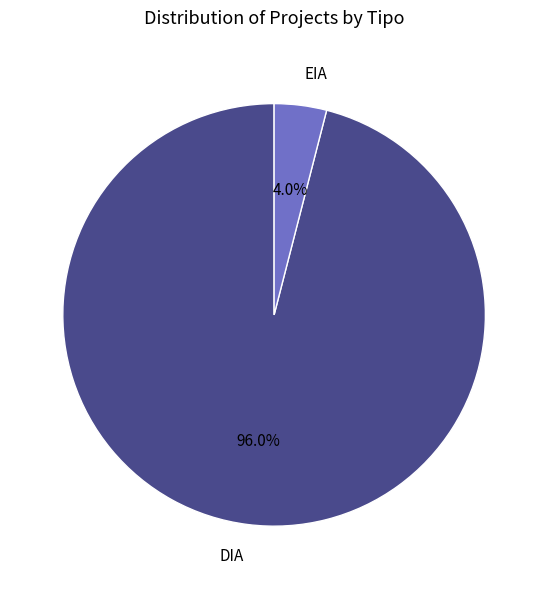

What is the largest slice in the pie chart?

DIA